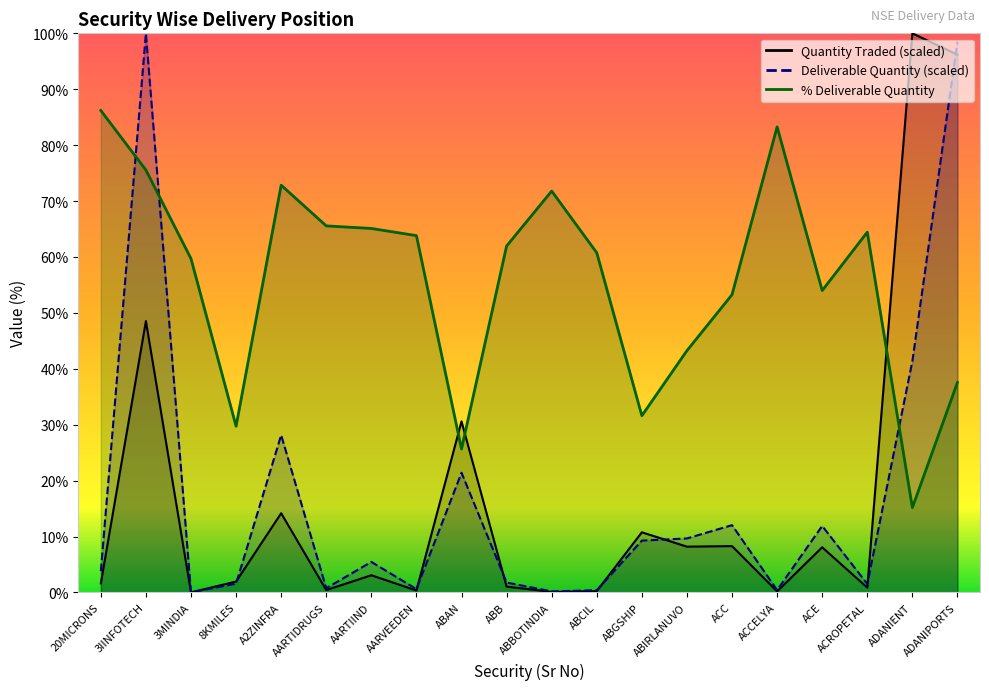

At which label is % Deliverable closest to 50?

ACC